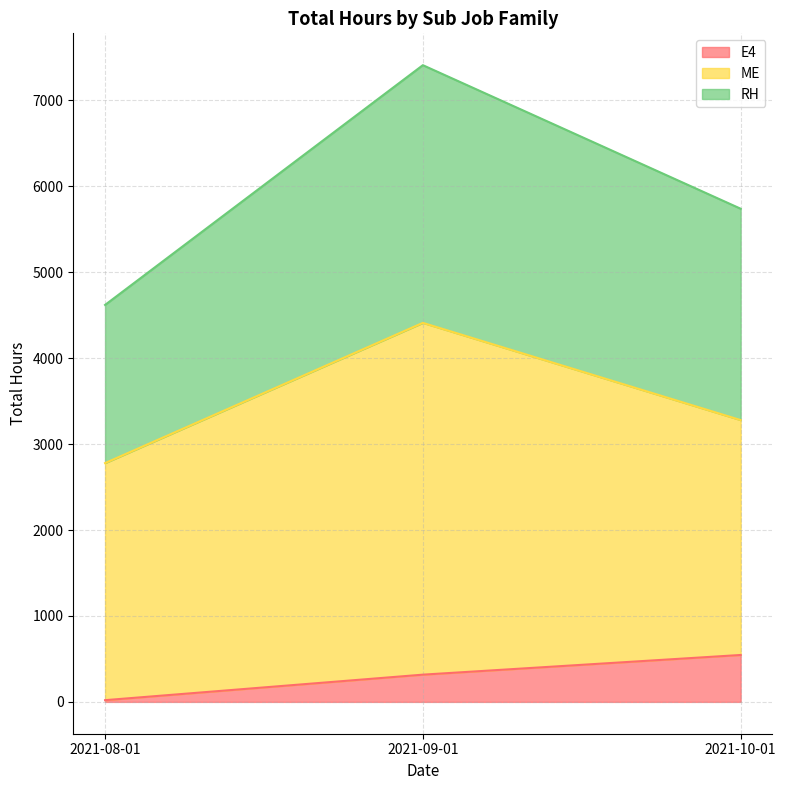

The value of E4 at 2021-10-01 is 245.9. True or false?

False